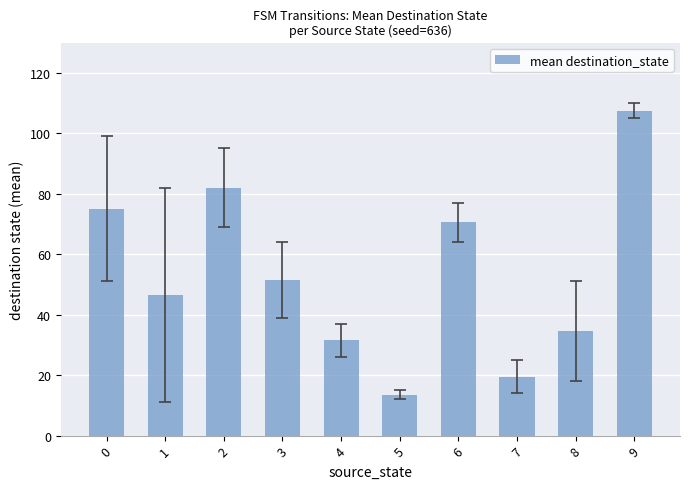

What is the value of the 10th bar from the left?

107.5